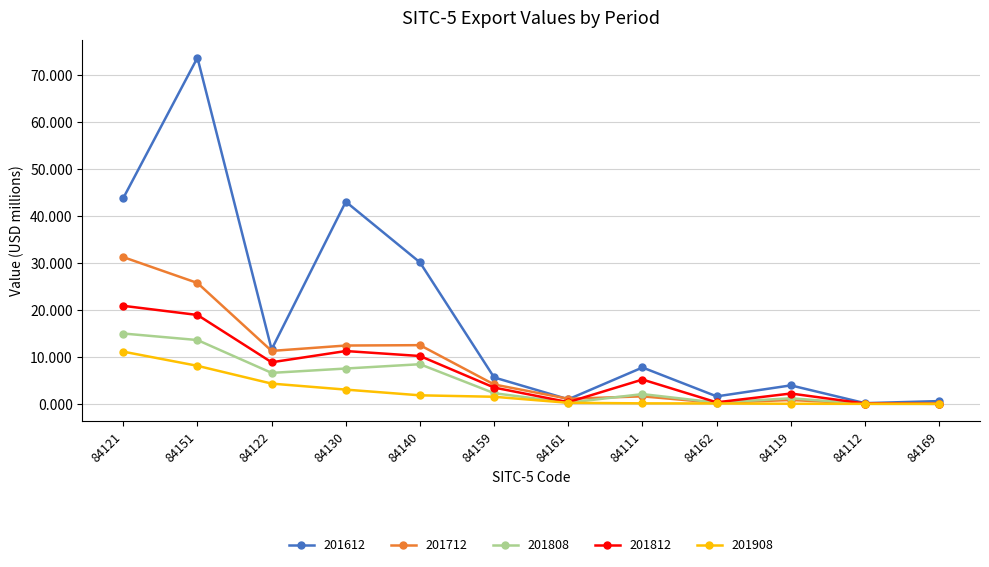

Which series changed the most between 84121 and 84169?

201612